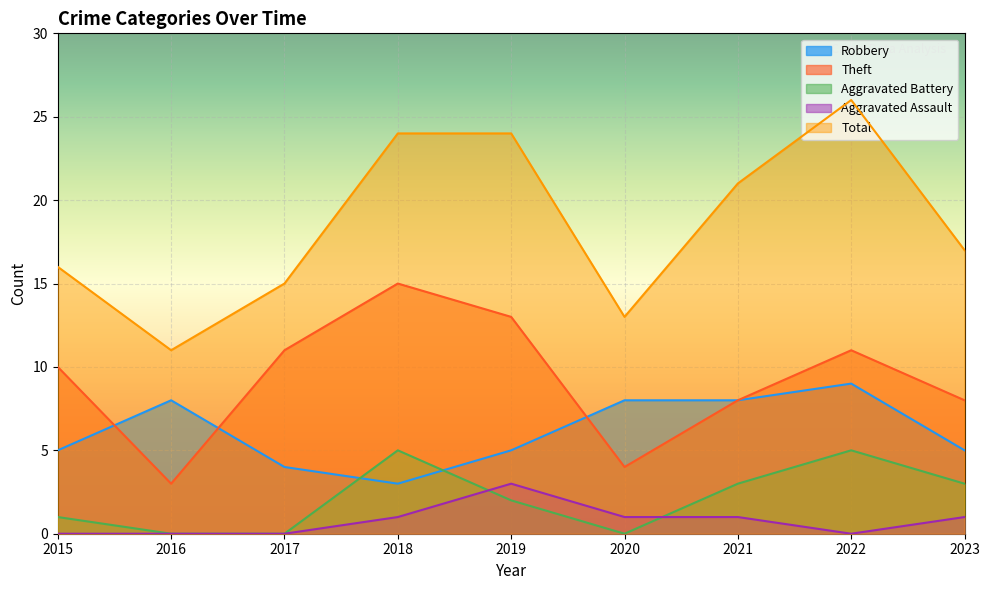

Where is the first local minimum for Robbery?

2018